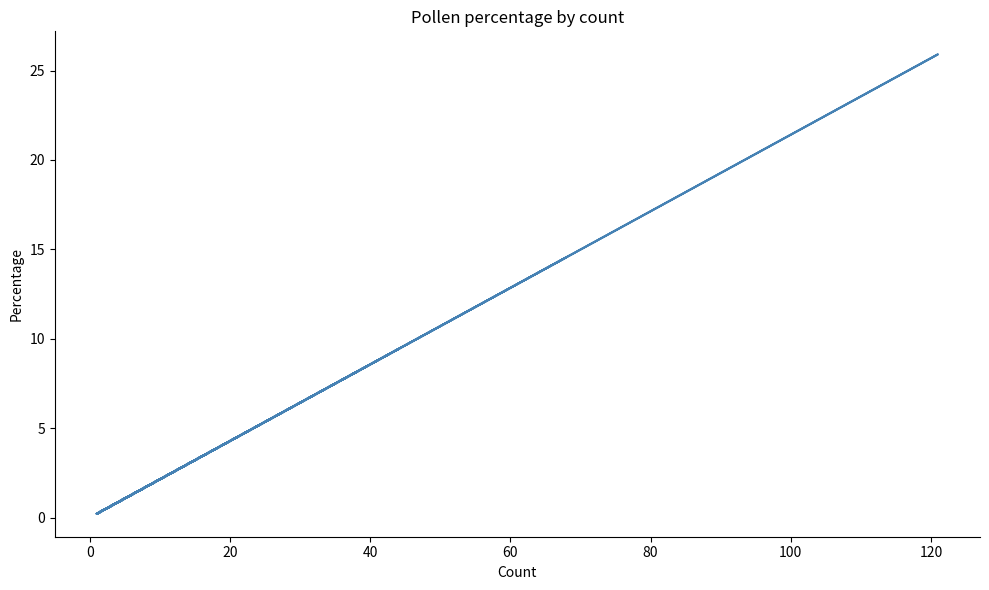

True or false: the data shows 1.0 at 120.

False